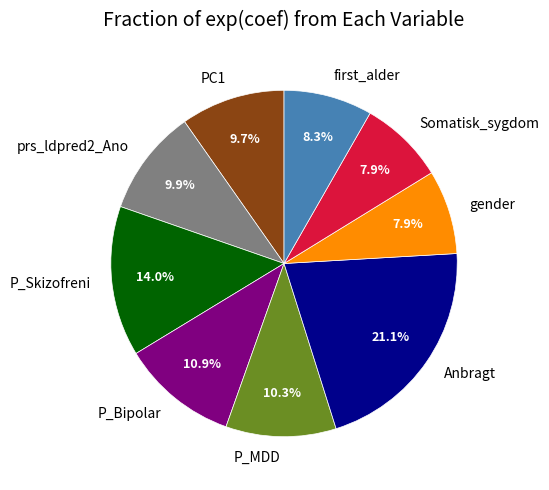

What percentage is NOT represented by P_Bipolar?

89.1%